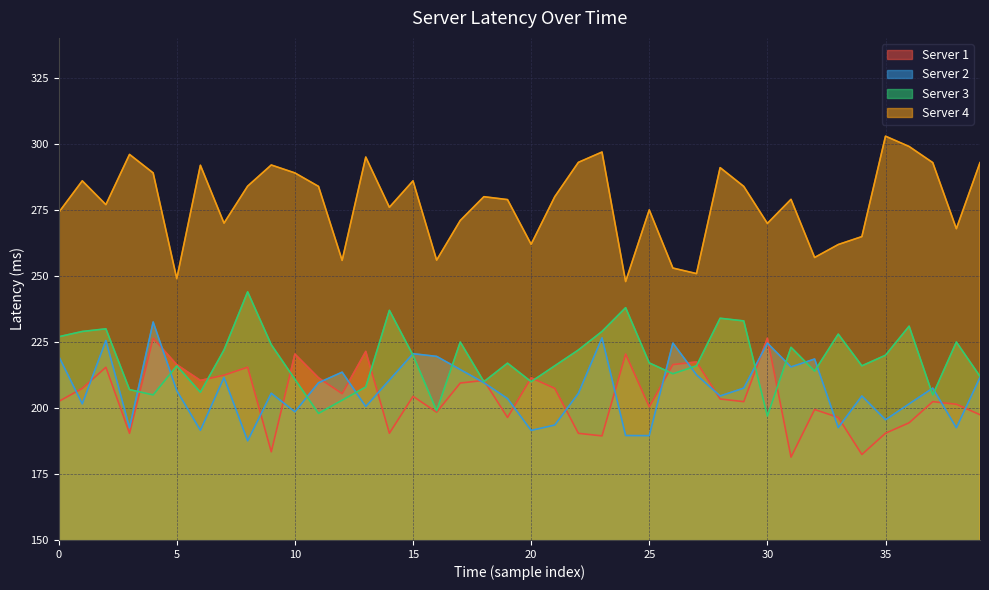

The value of Server 2 at 11 is 209.5. True or false?

True